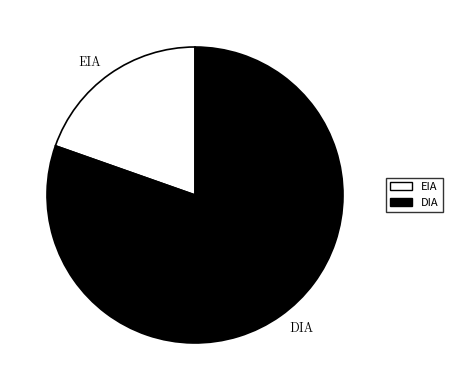

What is the ratio of the value at DIA to the value at EIA?

4.1